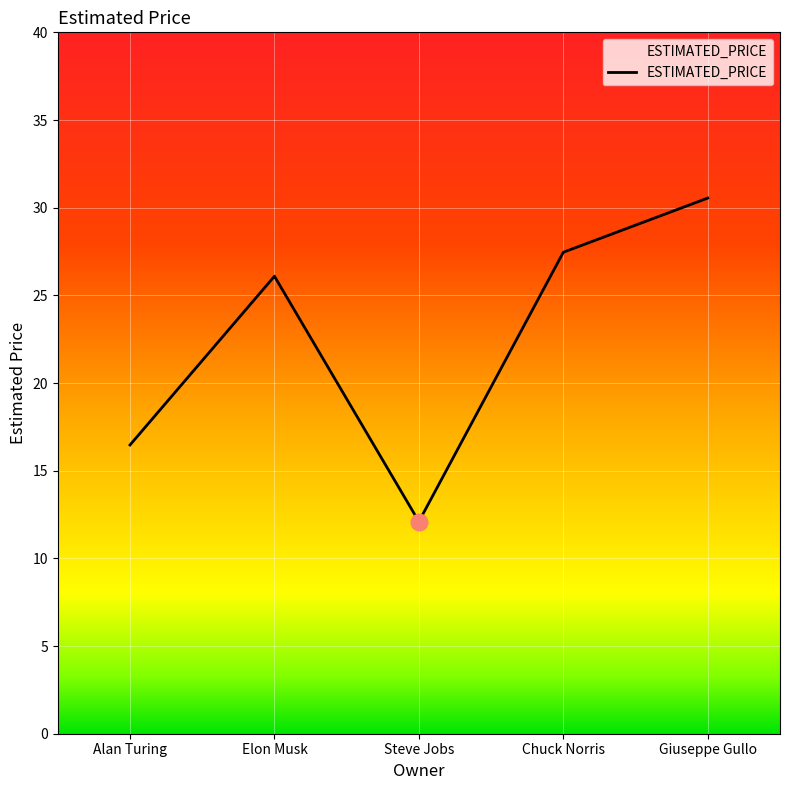

True or false: the data shows 12.1 at Steve Jobs.

True